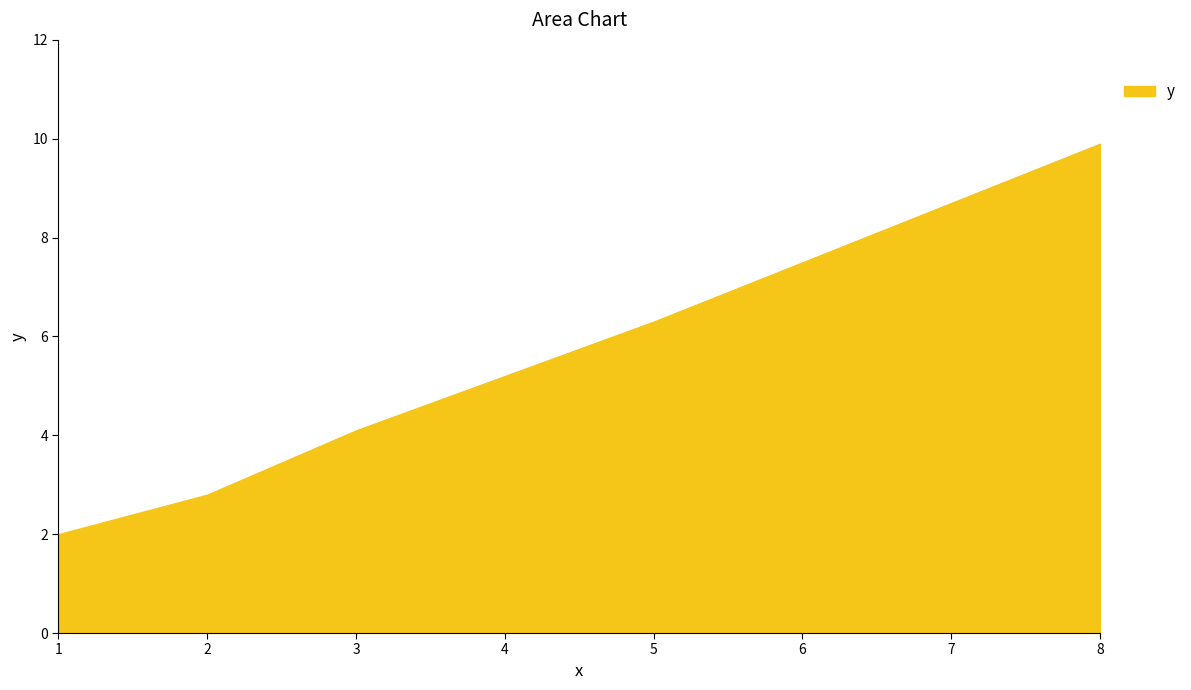

Which label corresponds to the smallest value in the chart?

1